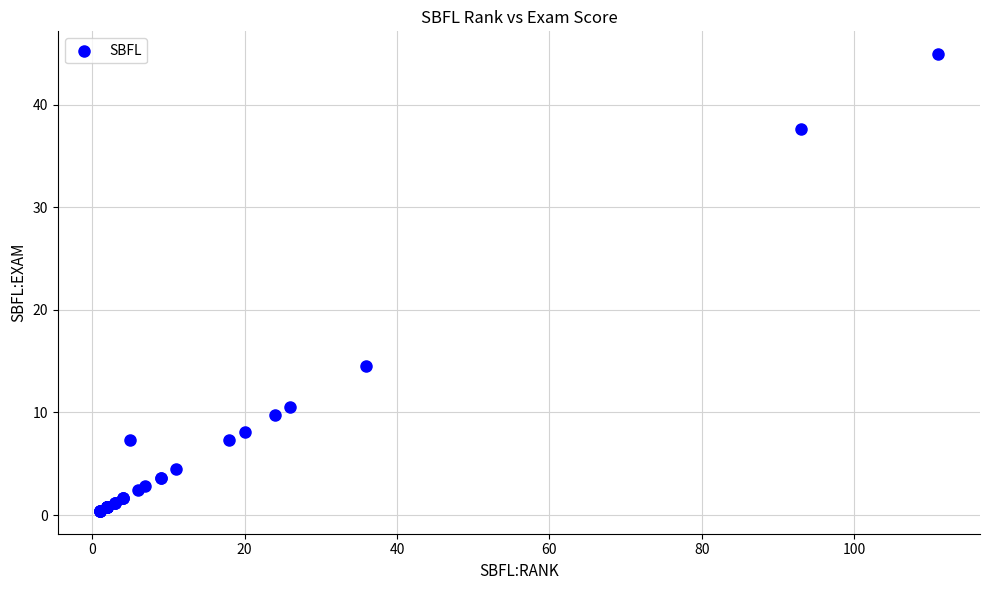

What Y value in the scatter plot is closest to 22?

14.6